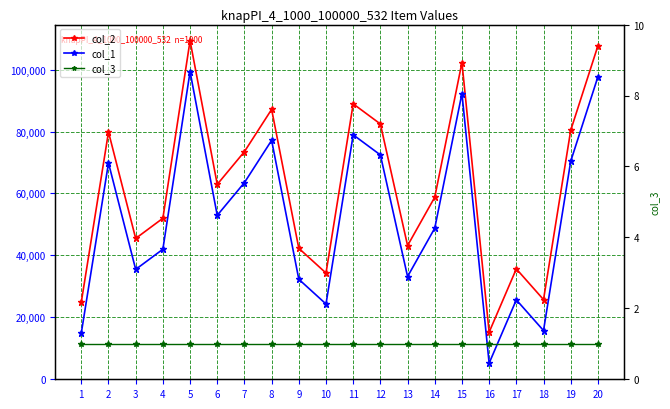

How many values in the col_1 series exceed 52926?

9